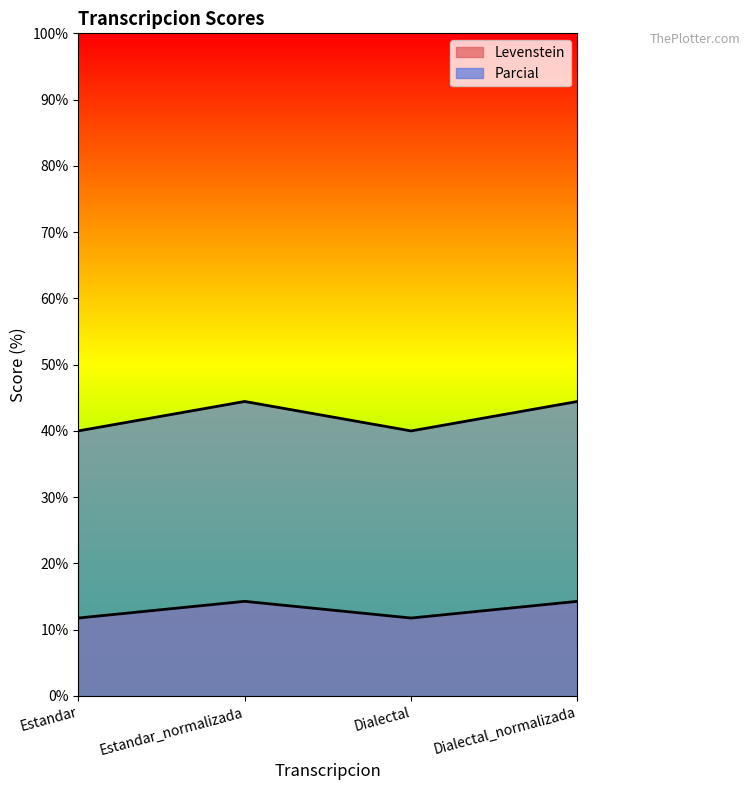

Reading right to left, list all the values displayed in this chart.

Levenstein: 14.3	11.8	14.3	11.8
Parcial: 44.4	40.0	44.4	40.0